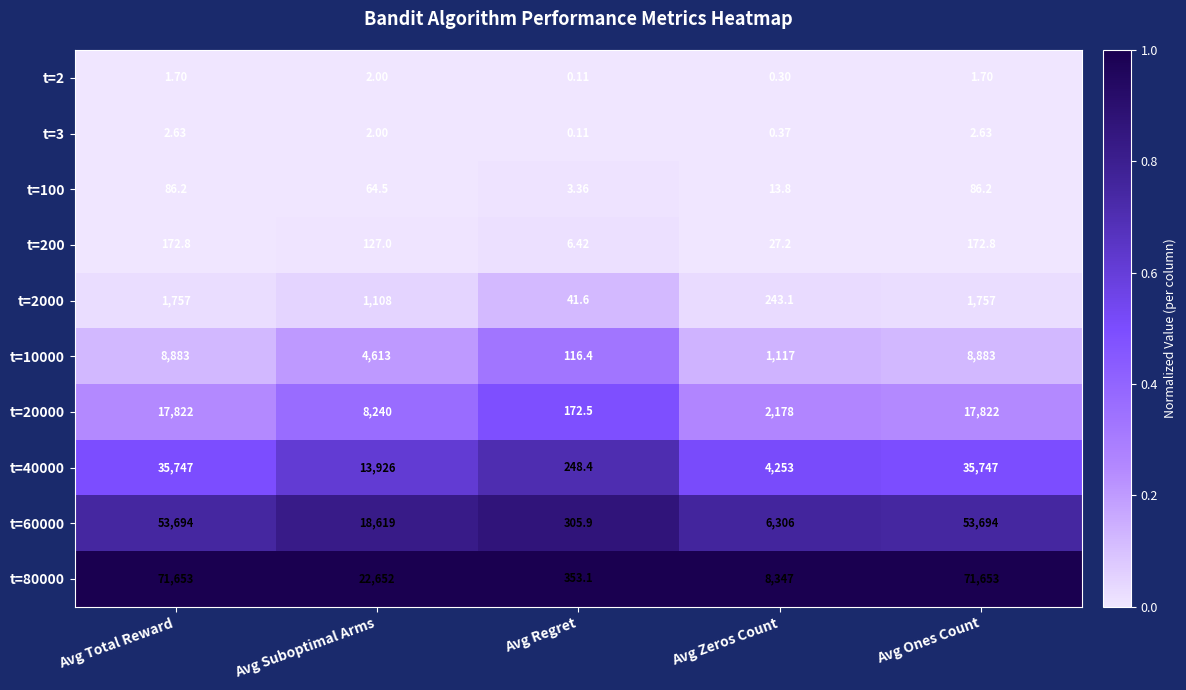

Which series has the widest spread of values?

t=80000